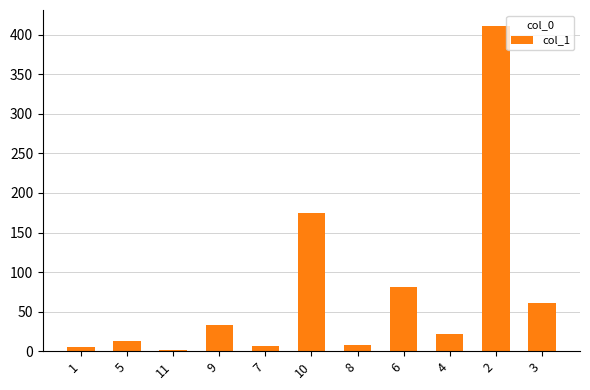

Which has a higher value, 11 or 9?

9